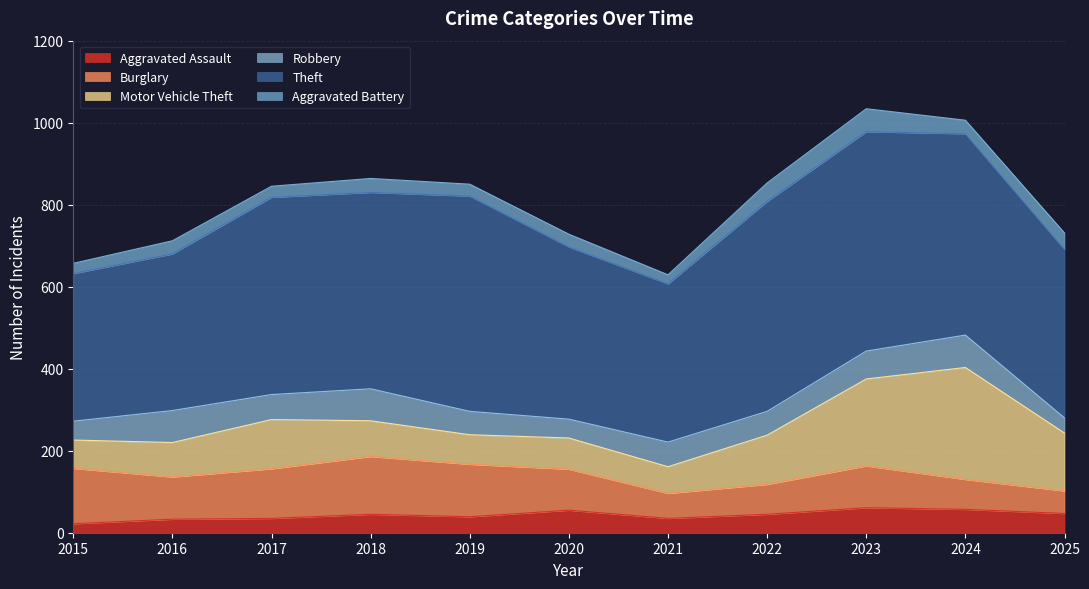

How many distinct data groups are displayed?

6